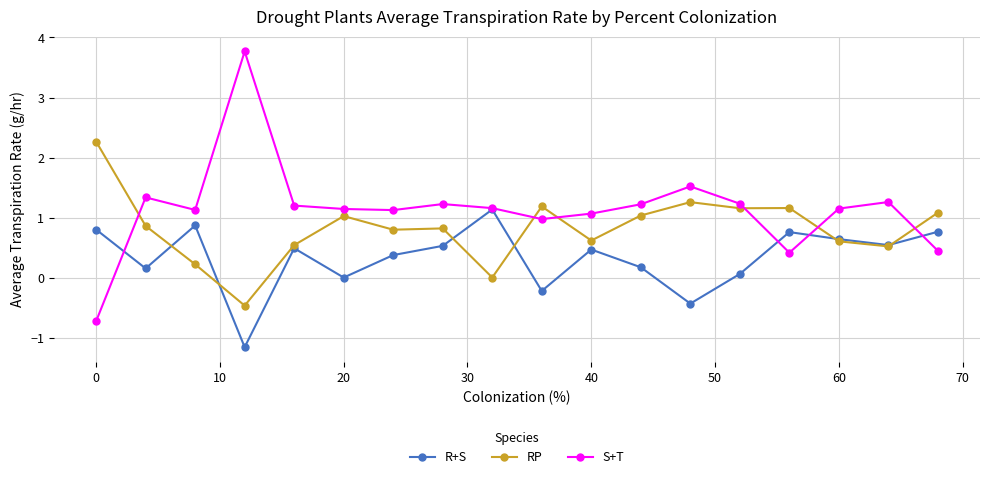

True or false: S+T and RP intersect in this chart.

True